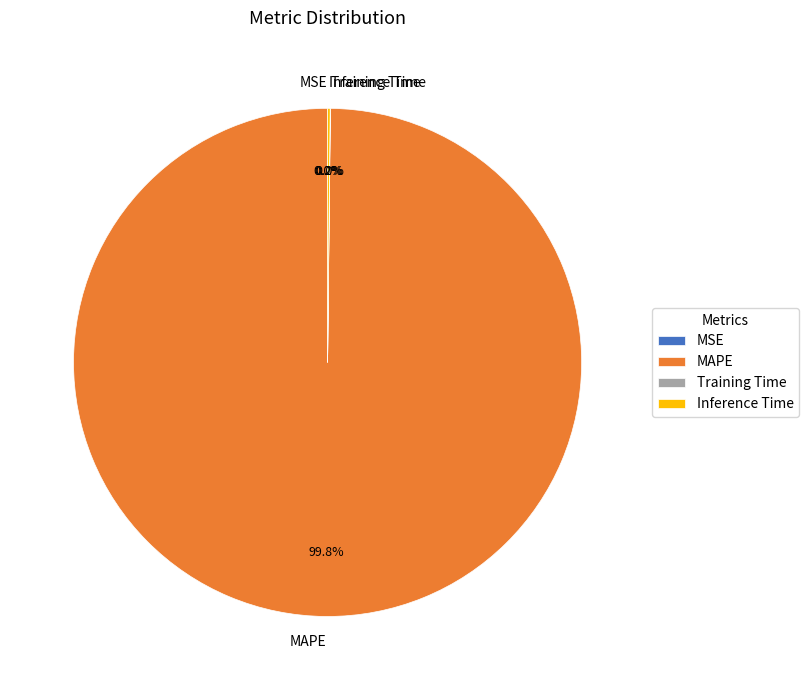

Which category accounts for the majority?

MAPE